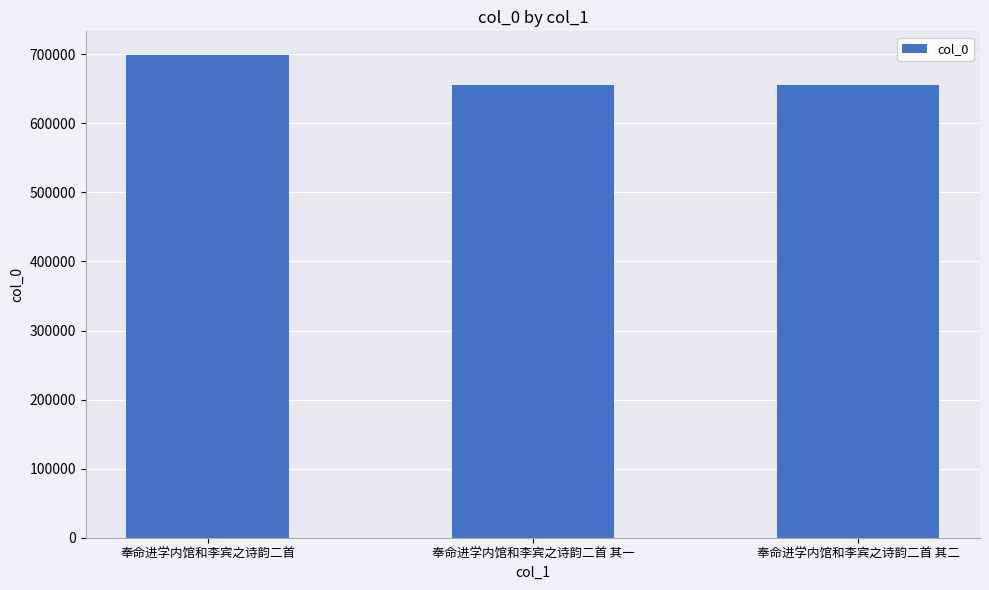

What is the approximate value at 奉命进学内馆和李宾之诗韵二首 其二, to the nearest 10?

654980